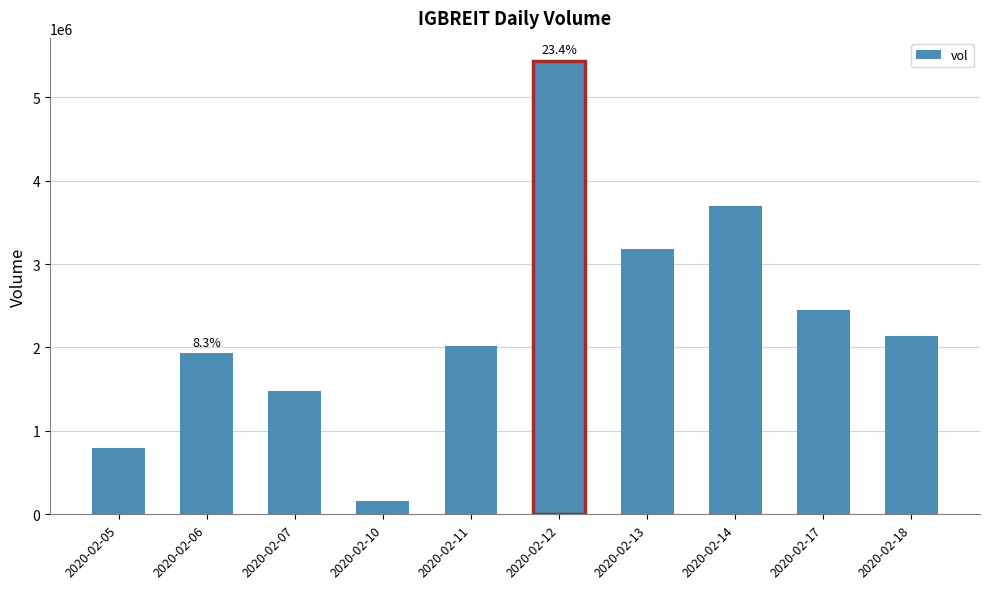

Reading left to right, list all the values displayed in this chart.

792100	1934700	1476400	162600	2013500	5440200	3181200	3694000	2446800	2140100